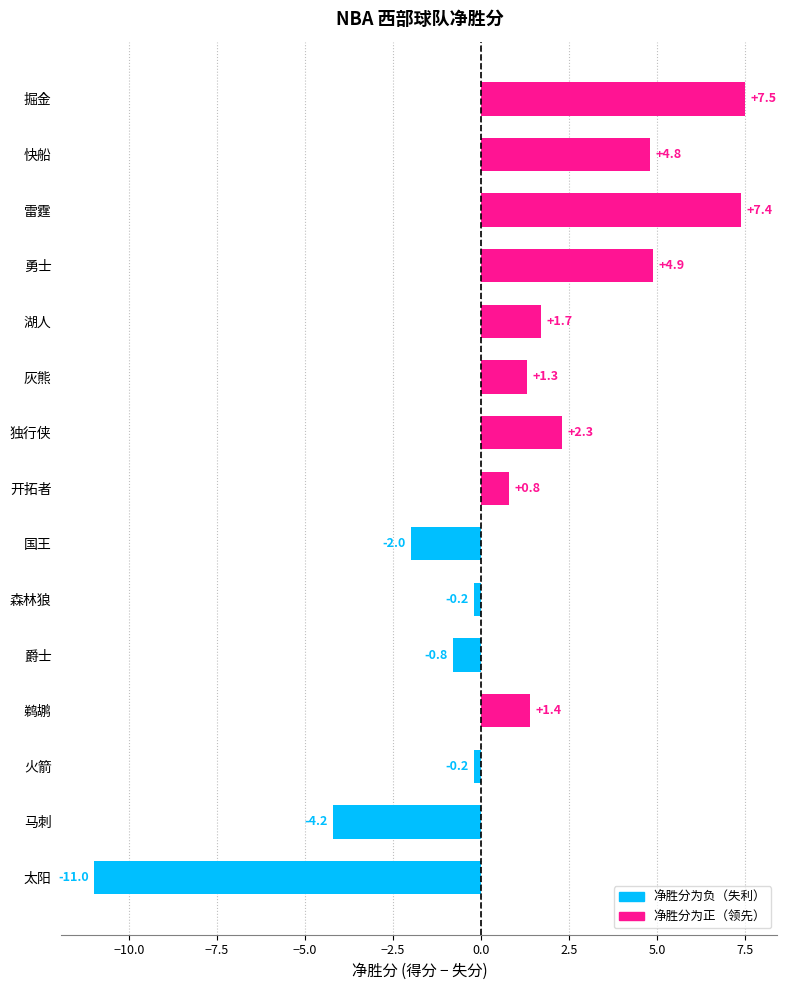

What position from the bottom is 勇士?

12